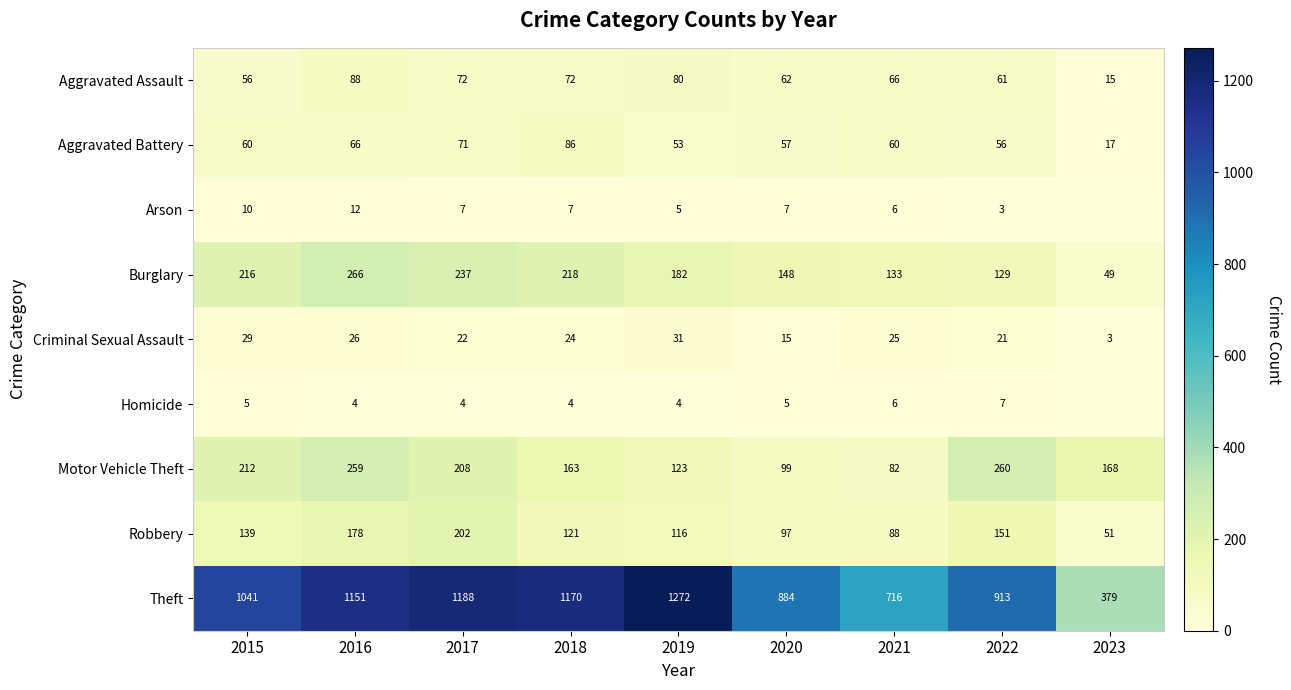

The Motor Vehicle Theft series shows 99 at 2020. True or false?

True